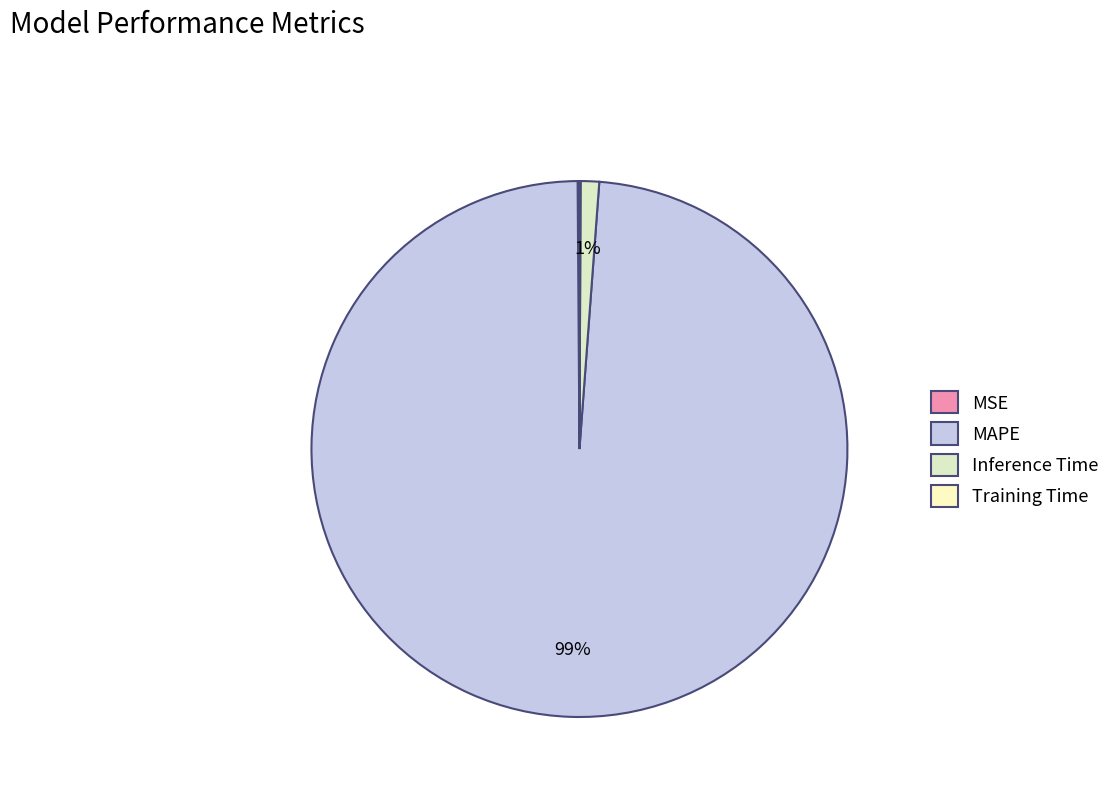

Does Training Time represent more than half of the total?

No